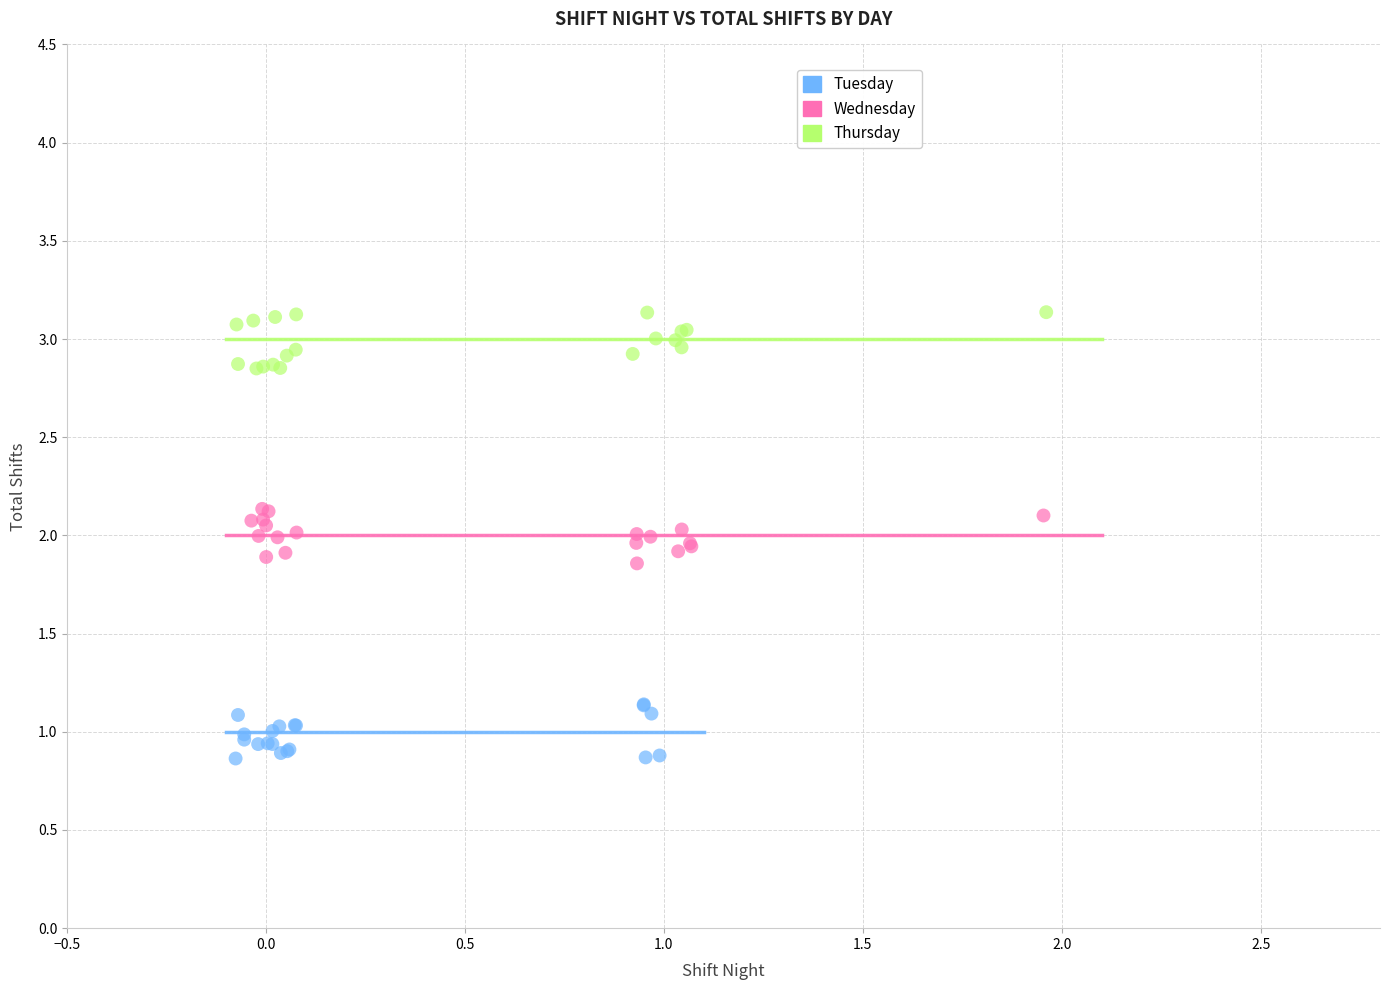

Which series reaches the minimum Y coordinate?

Tuesday